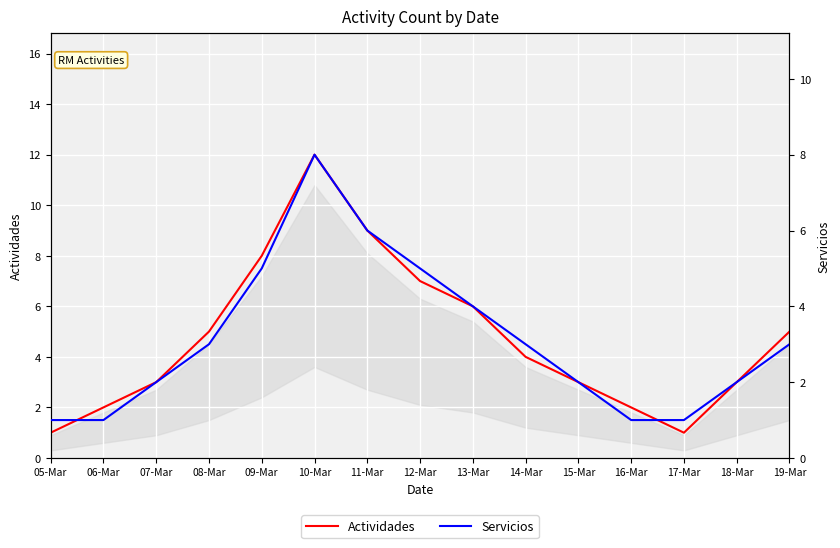

What is the total value across all series at 12-Mar?

12